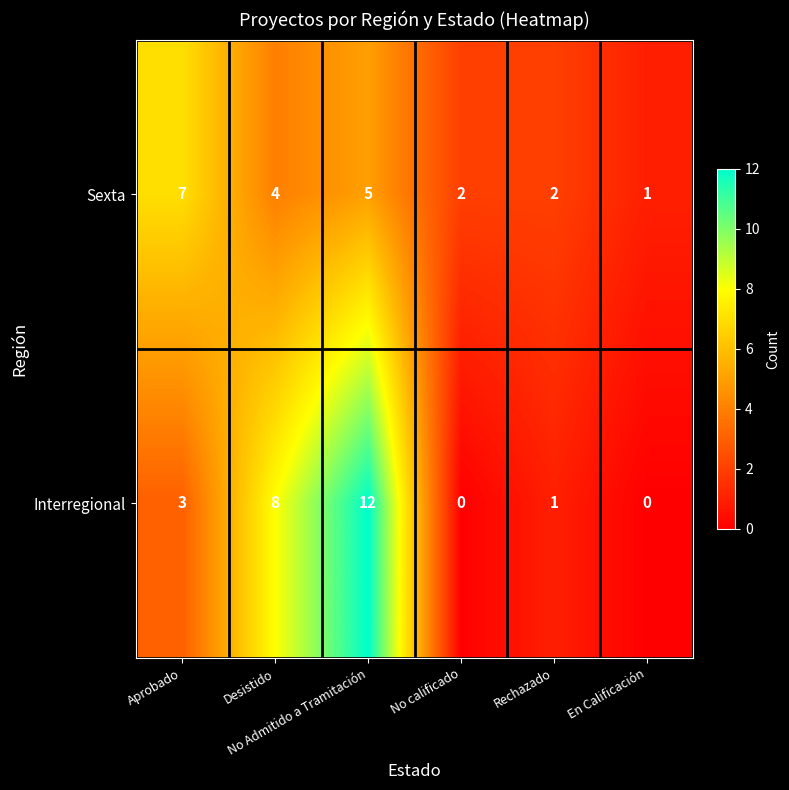

What is the sum of all Sexta values?

21